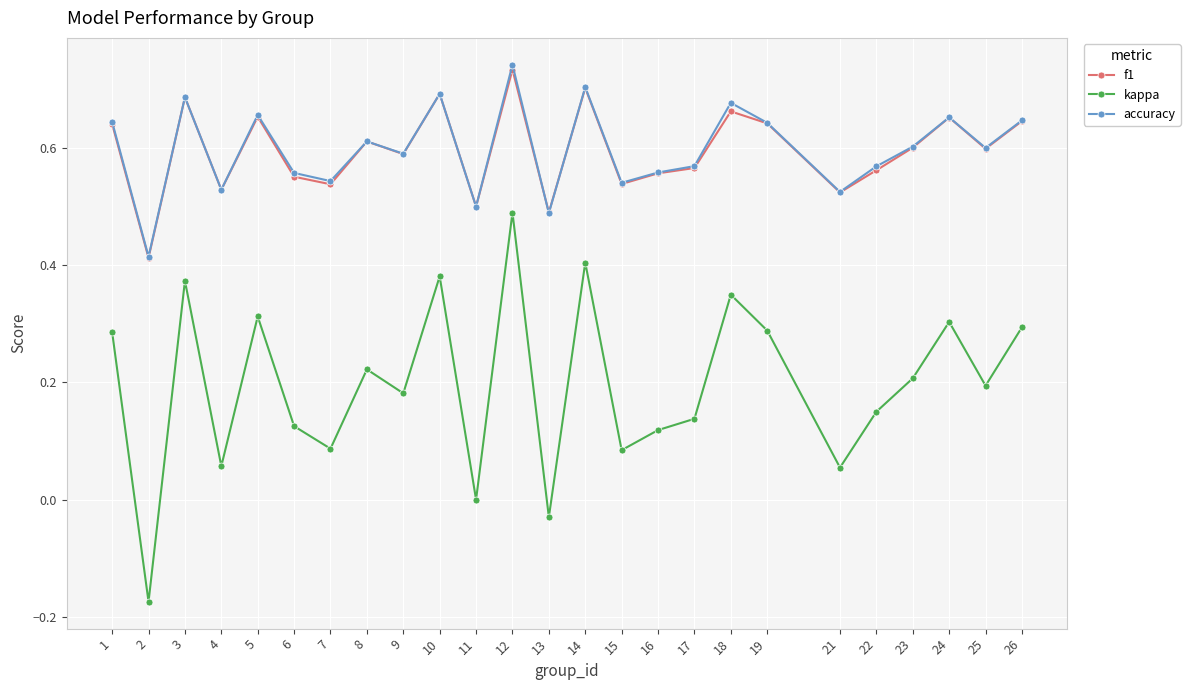

What is the total value across all series at 18?

1.7